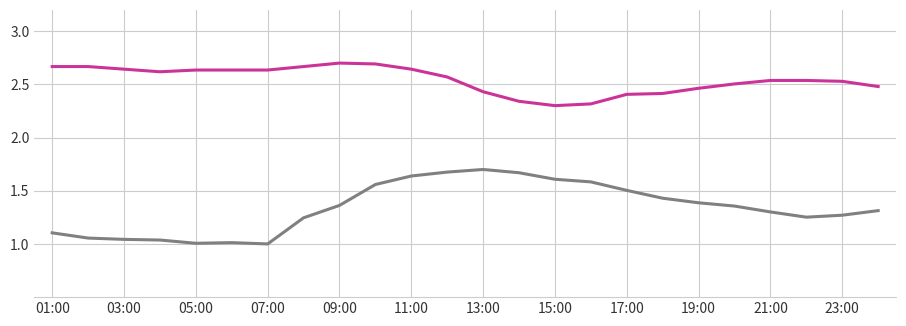

Does the chart have visible grid lines?

Yes